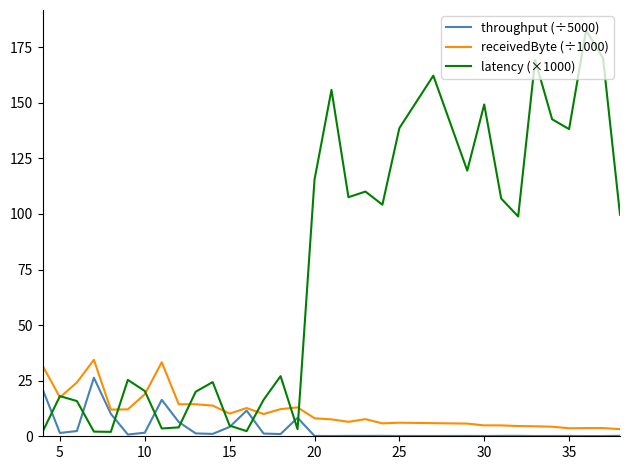

Which series has the widest spread of values?

latency (×1000)